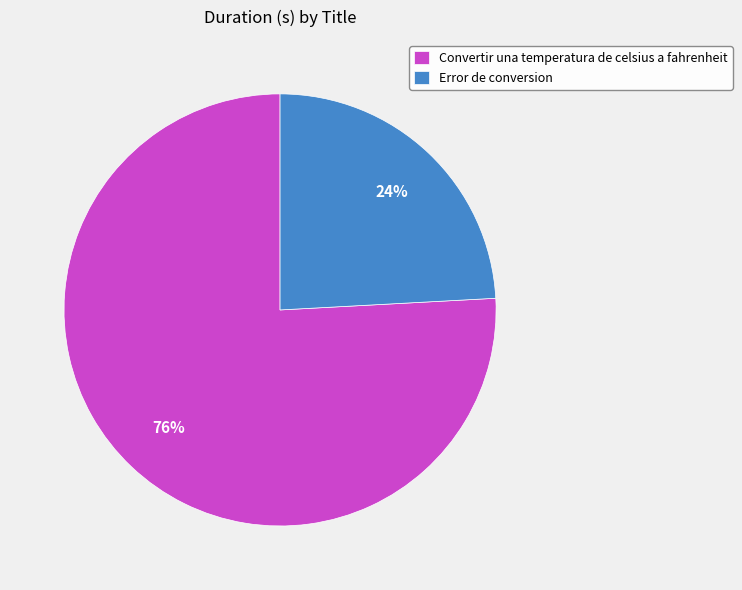

To the nearest percent, what is the difference between the Error de conversion and Convertir una temperatura de celsius a fahrenheit slice percentages?

52%